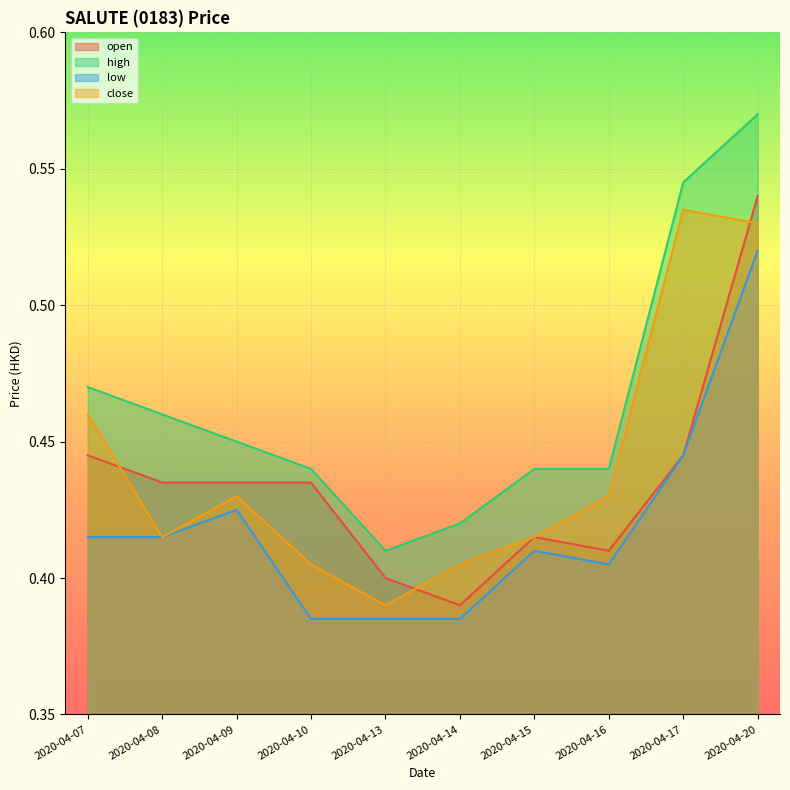

Does the chart display data point markers on the line(s)?

No